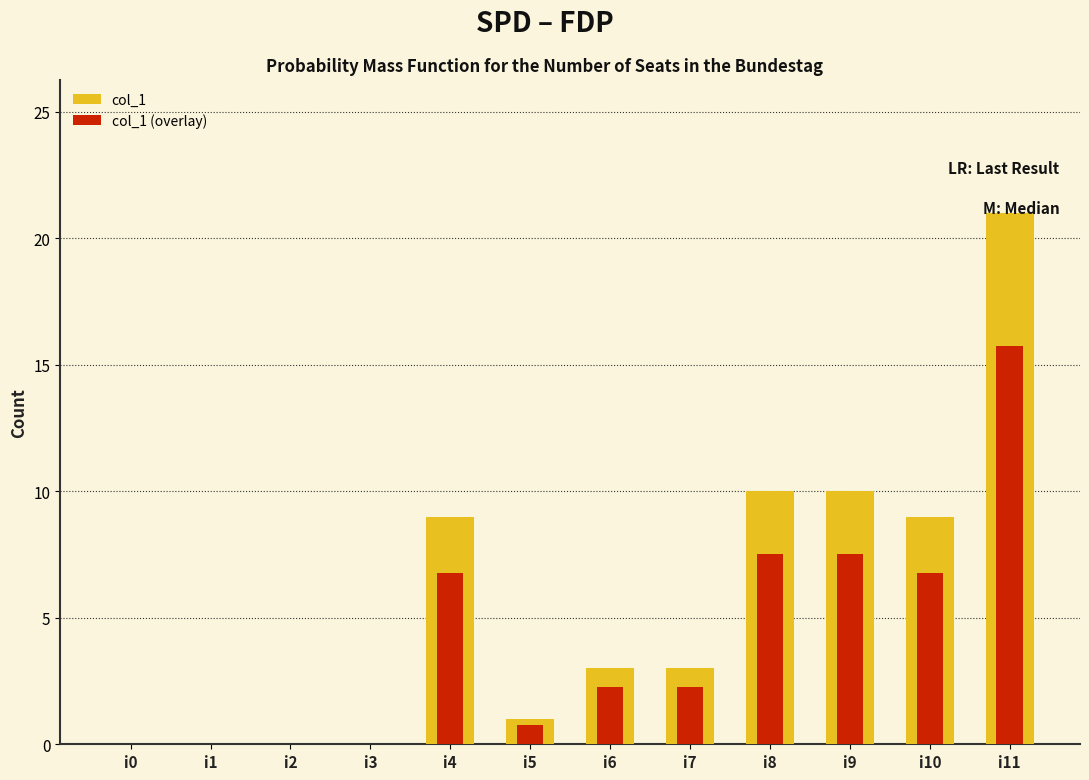

The value of col_1 at i6 is 3.0. True or false?

True